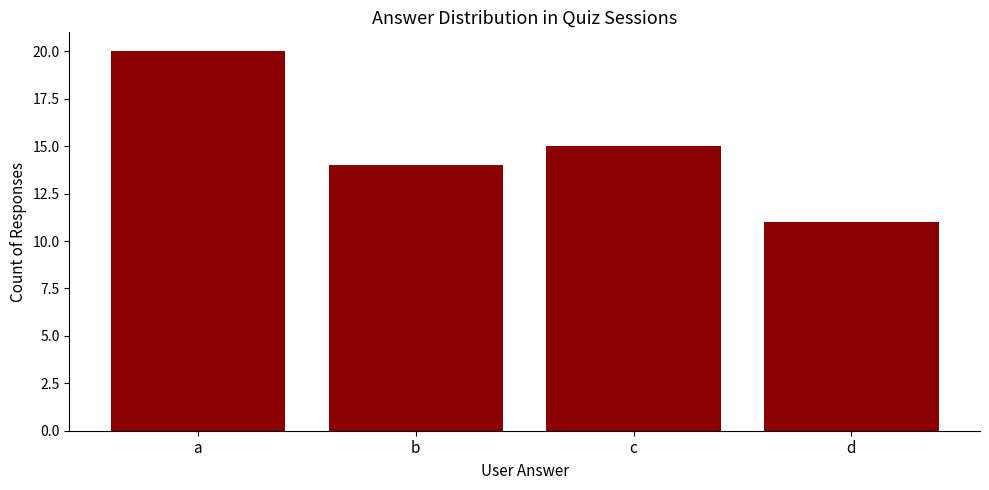

Which label corresponds to the largest value in the chart?

a